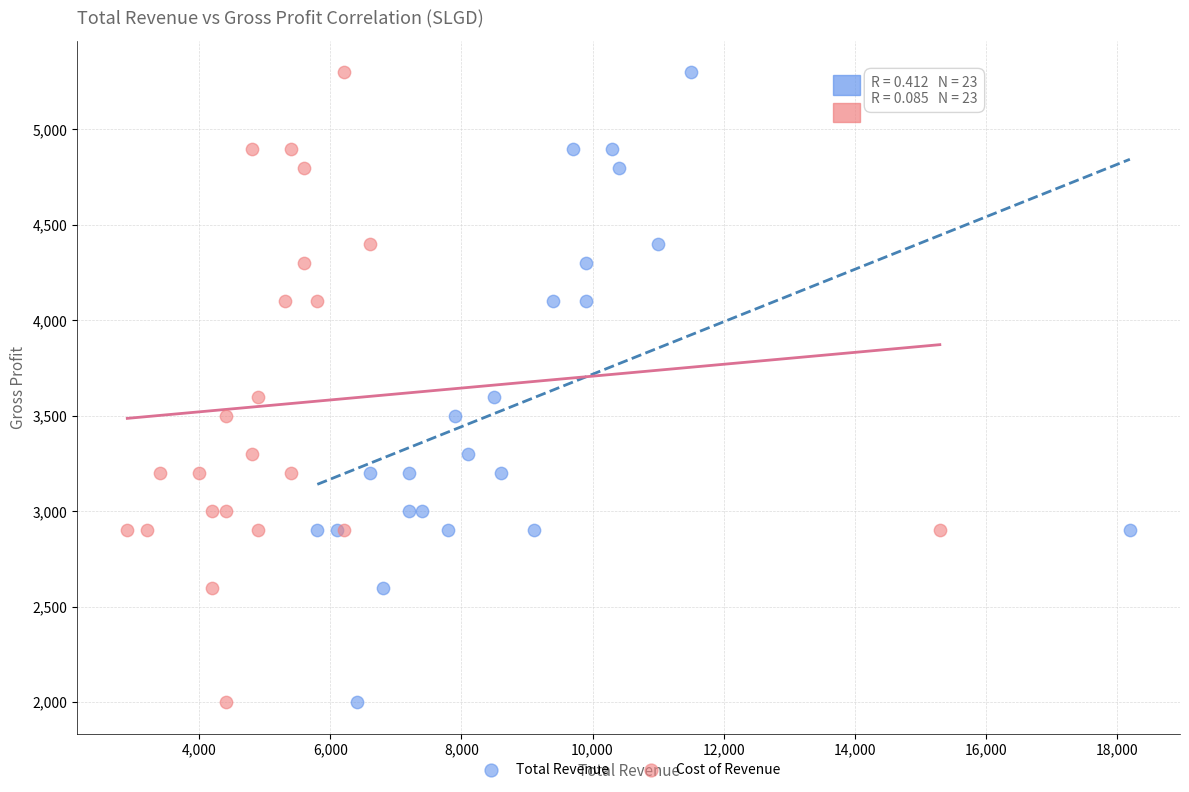

What are all the series names shown in the legend?

Total Revenue, Cost of Revenue